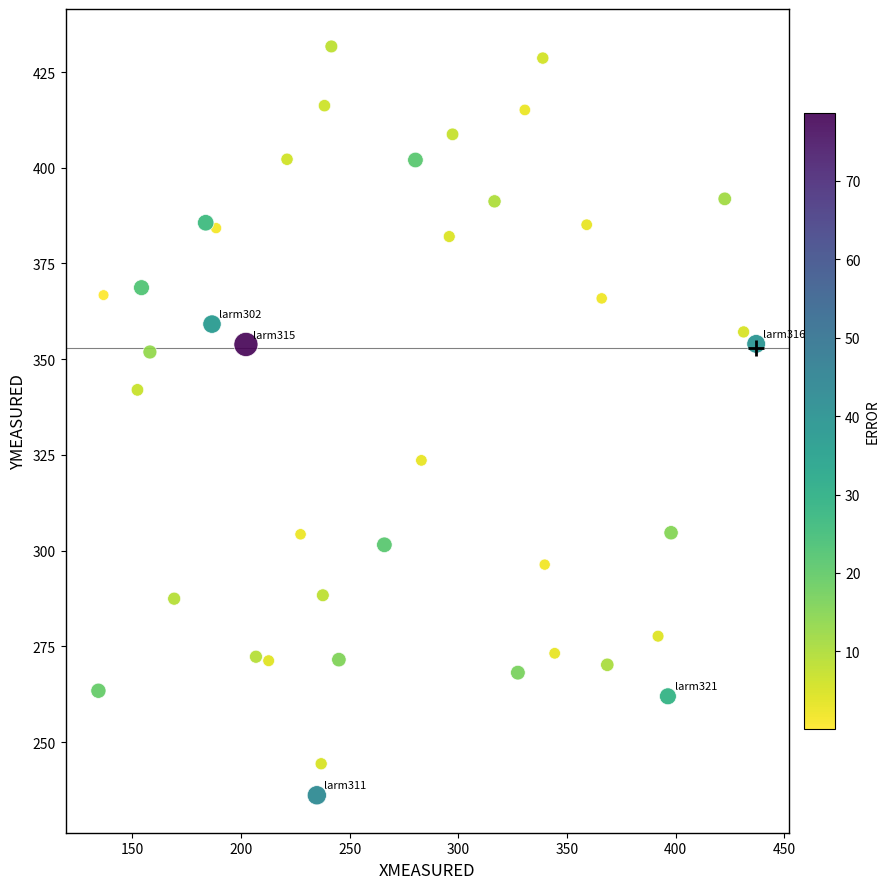

What is the range of X values (max minus min)?

302.6